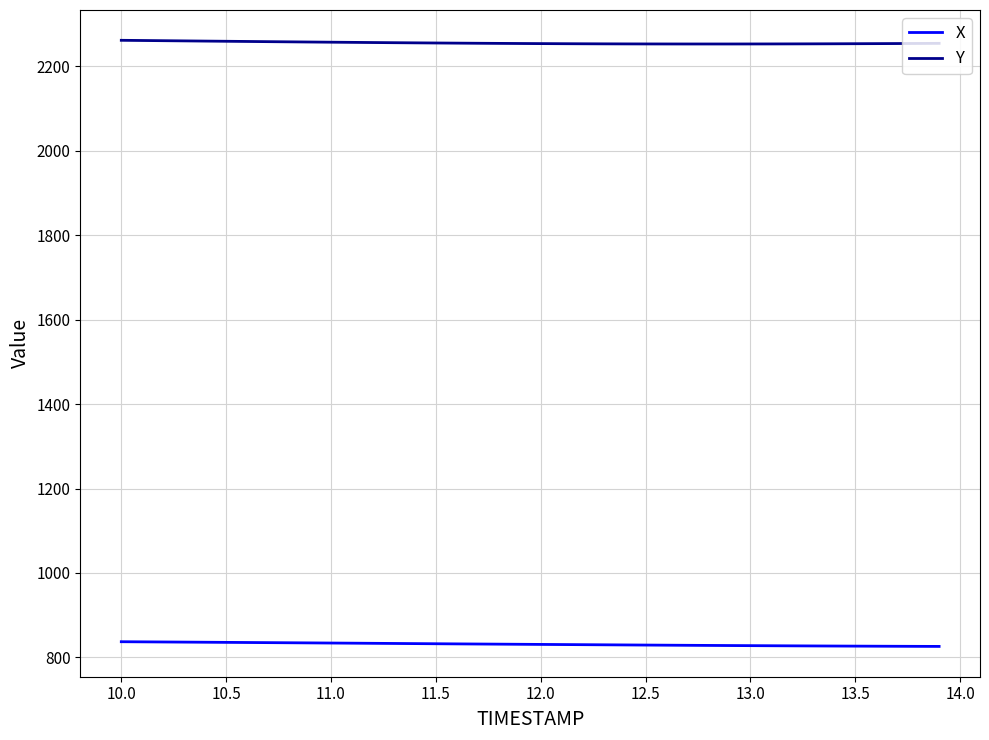

What is the maximum value for Y?

2261.1